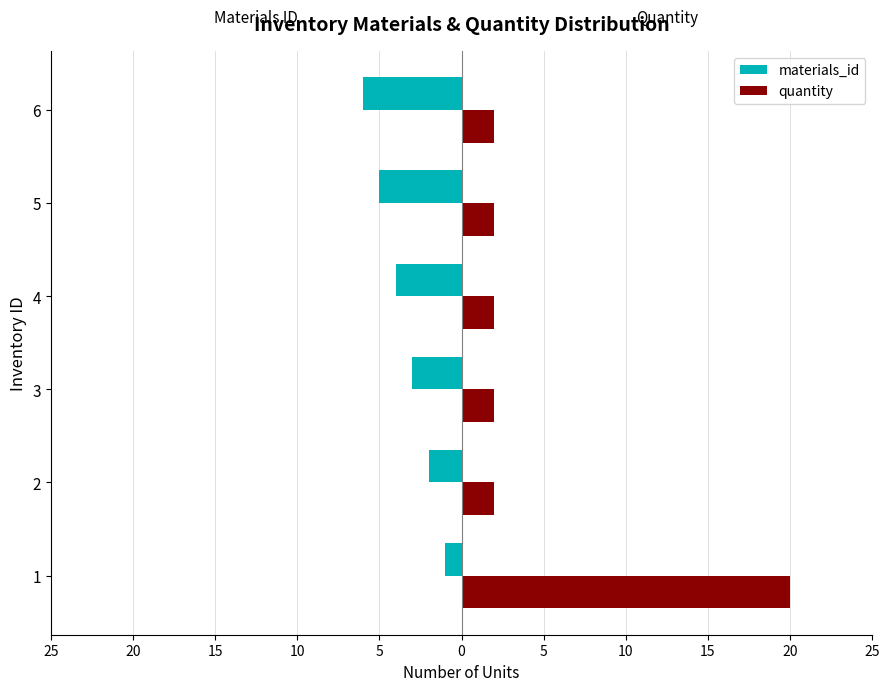

Which series has the widest spread of values?

quantity